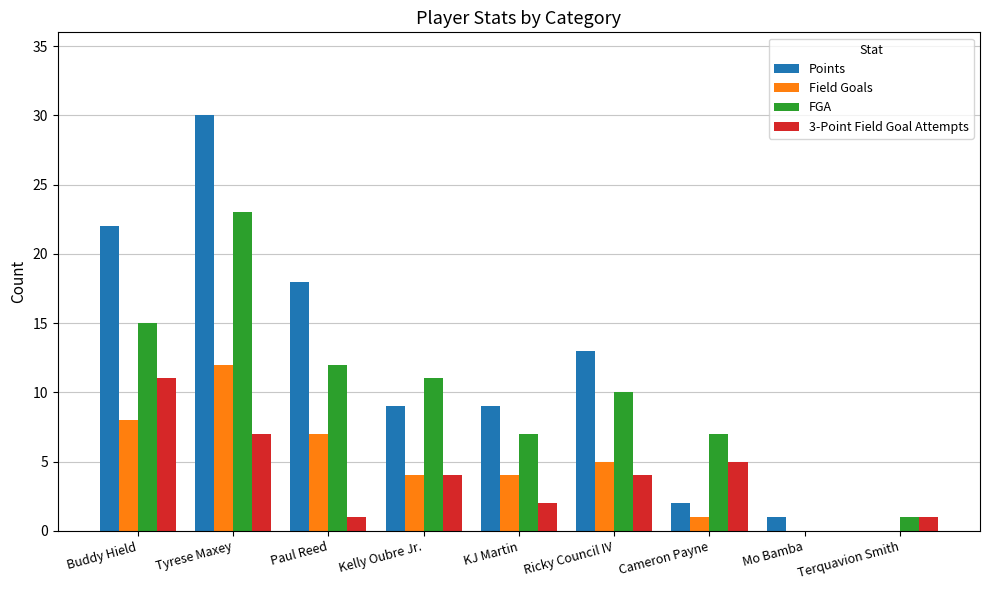

What is the average value of the 3-Point Field Goal Attempts series?

4